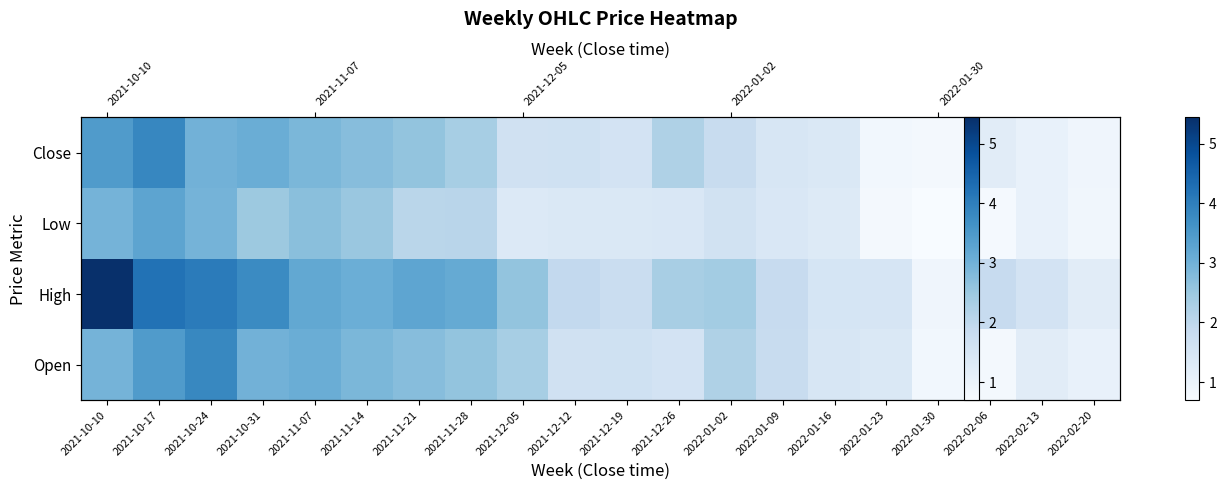

What is the sum of all values?

40.4